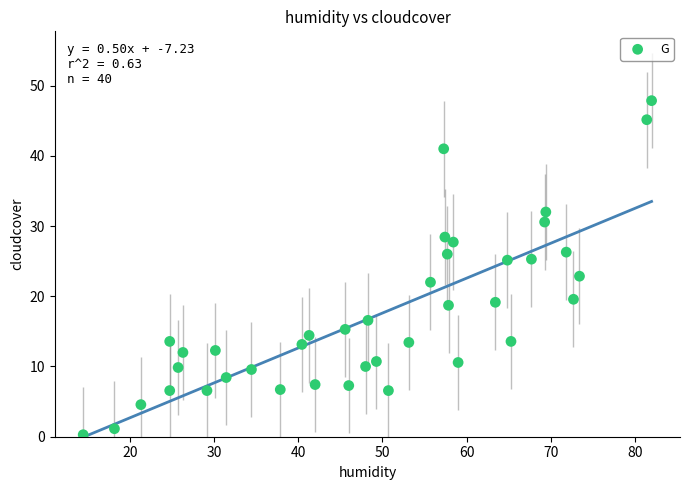

What is the range of Y values (max minus min)?

47.6